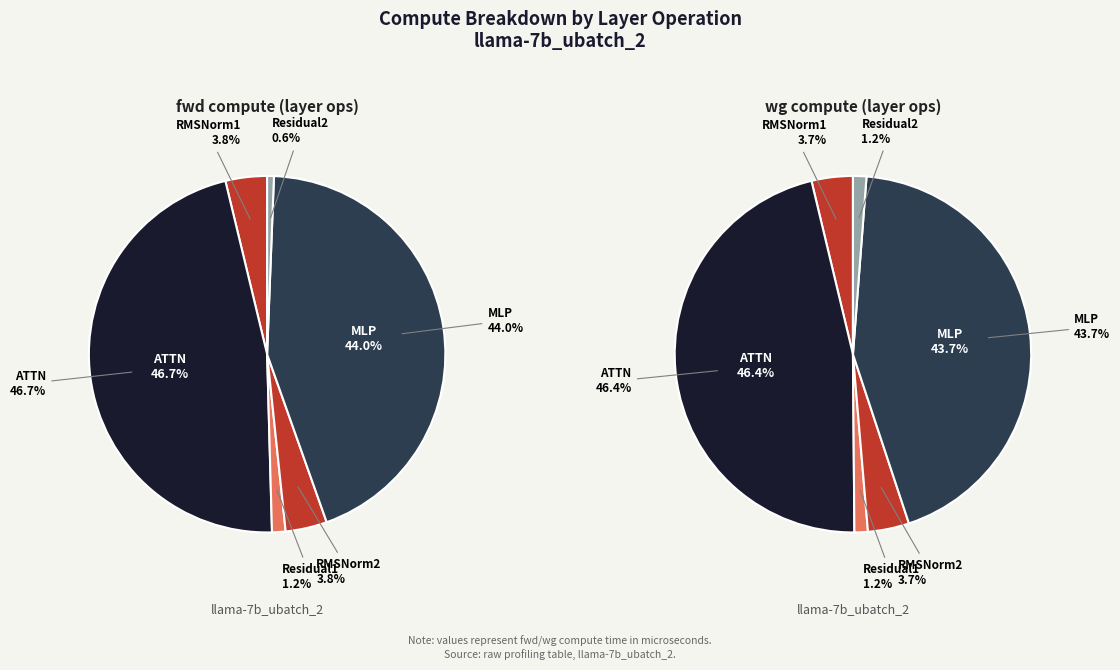

How many segments does this pie chart have?

6